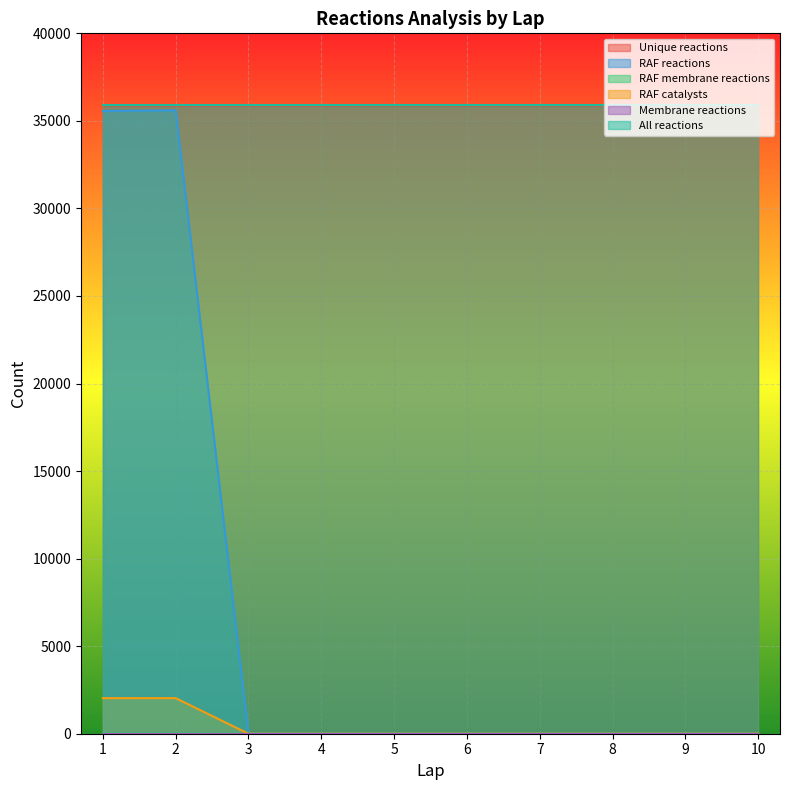

Where does the Unique reactions series first go above 35881?

5